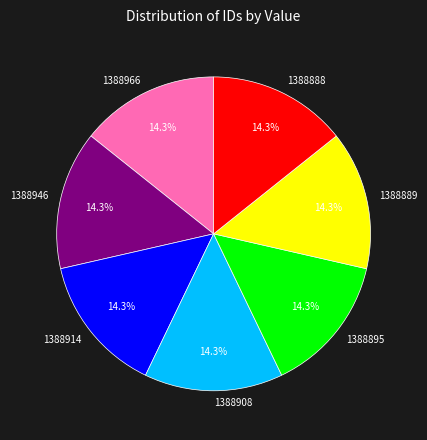

To the nearest percent, what portion does 1388946 represent?

14%